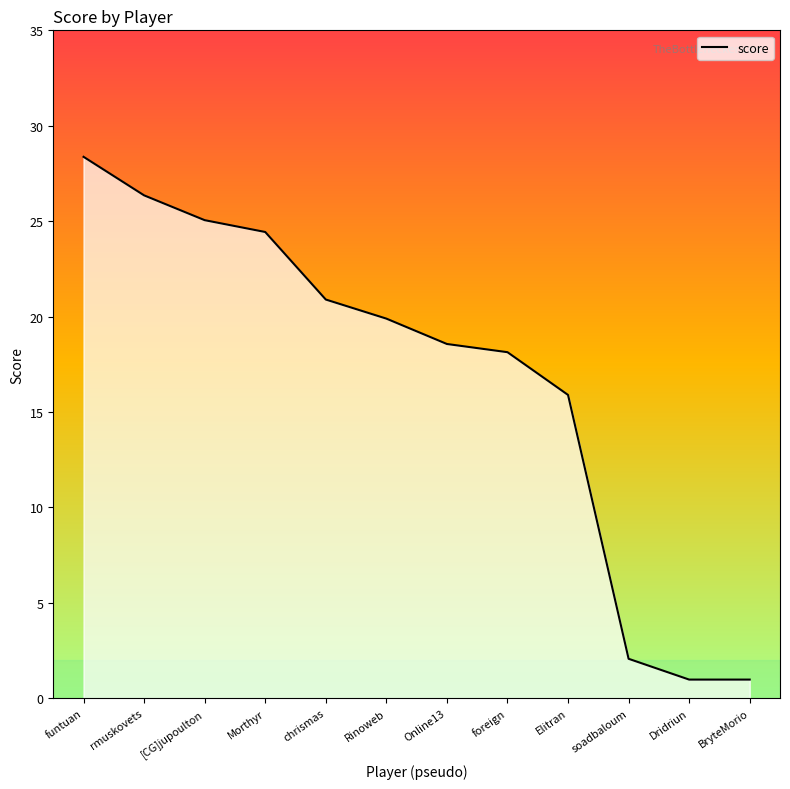

Is it true that the value at chrismas is 11.5?

False